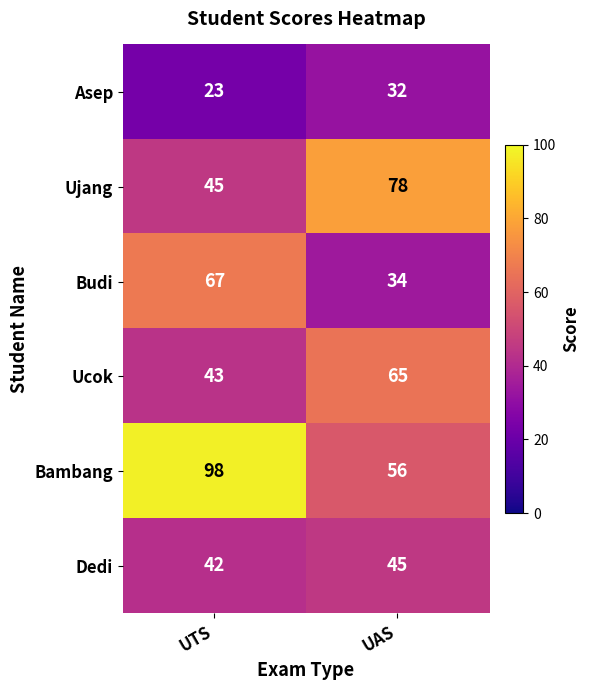

How many distinct data groups are displayed?

6